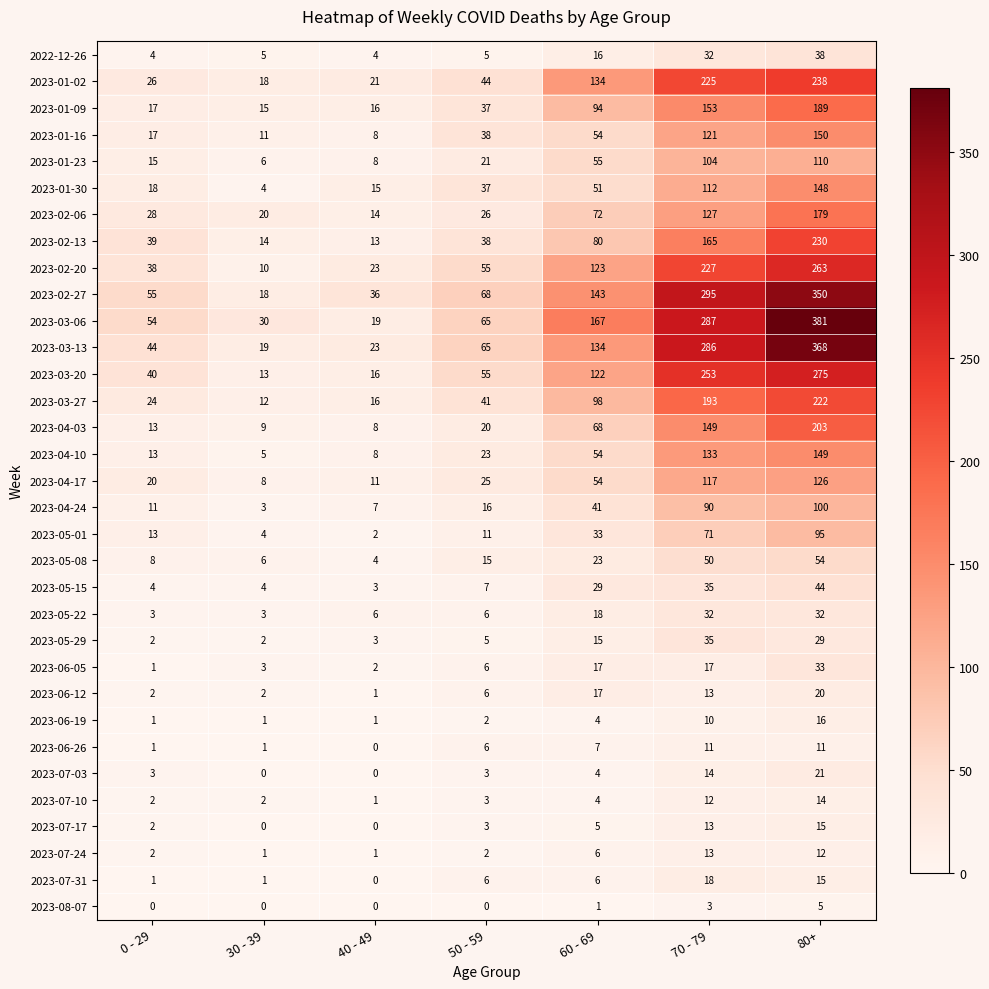

Which category has the highest value in the 2023-03-27 series?

80+